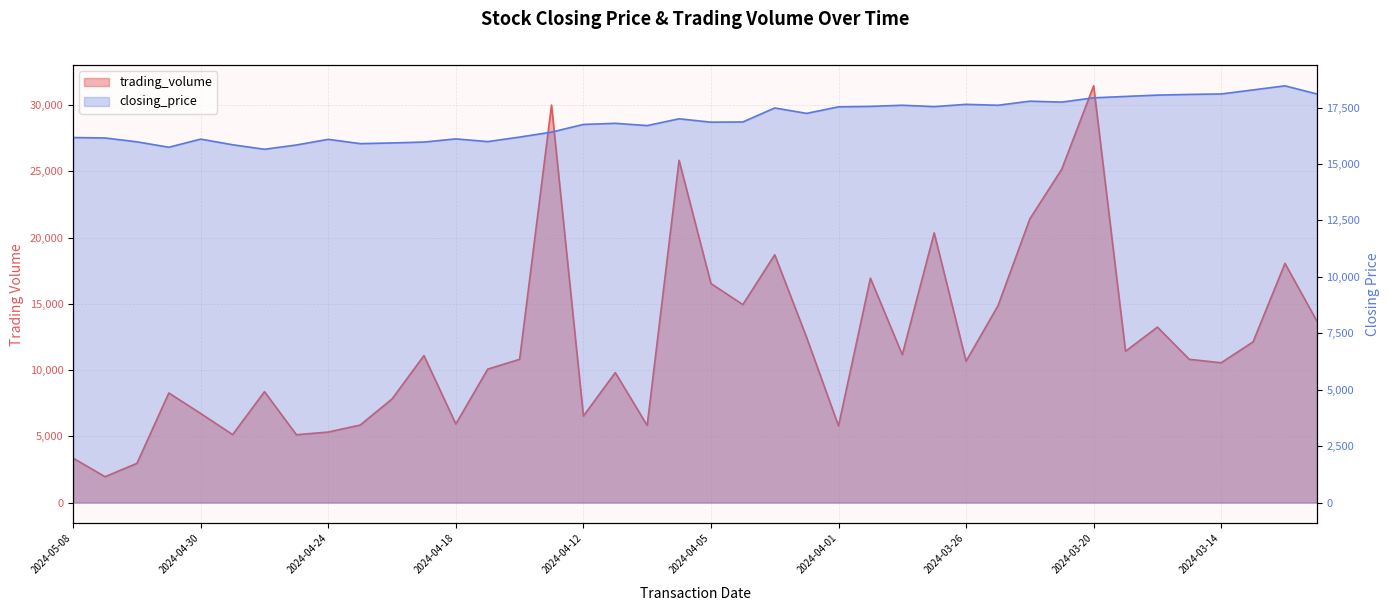

What is the label of the 15th point from the right?

2024-03-29